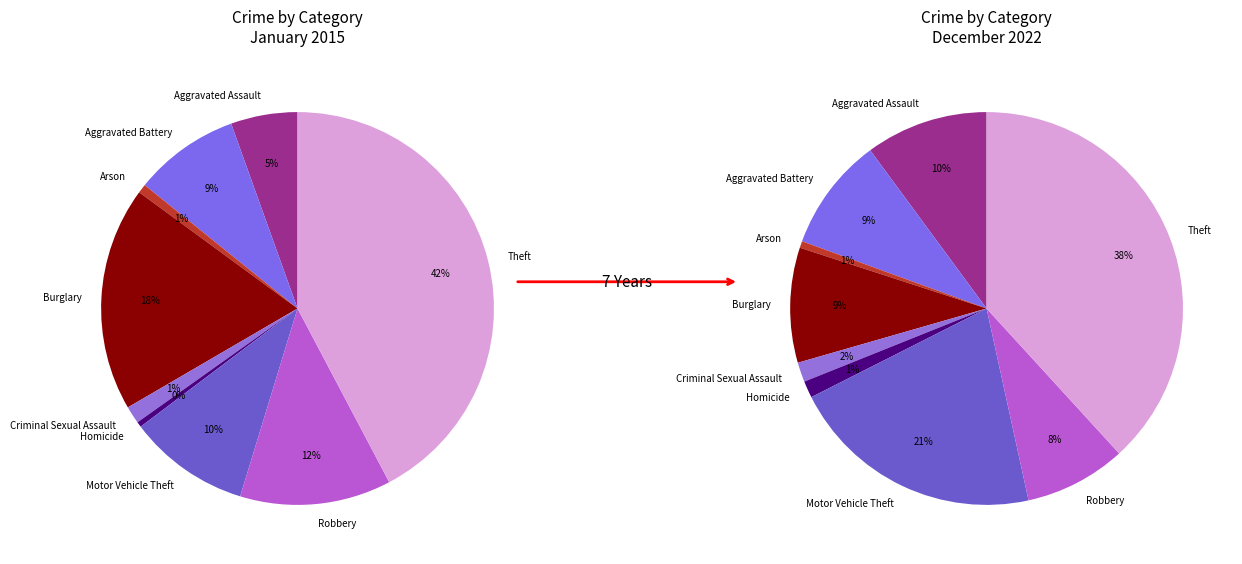

Does any single category account for the majority?

No